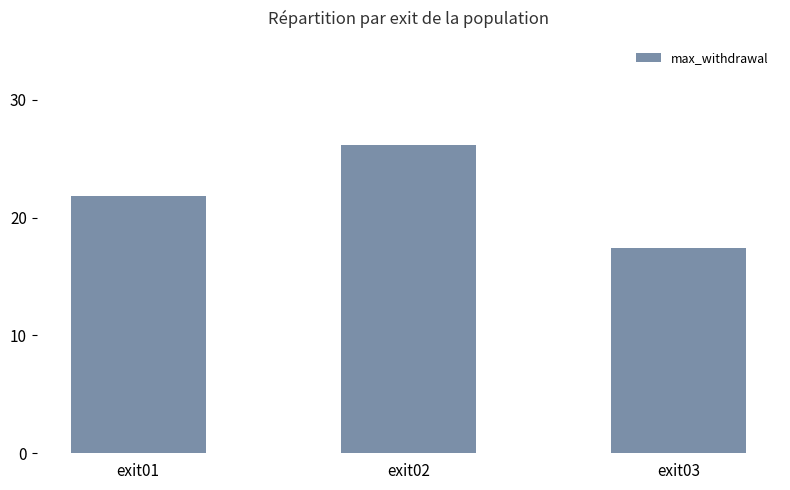

Where is the data nearest to the value 21?

exit01